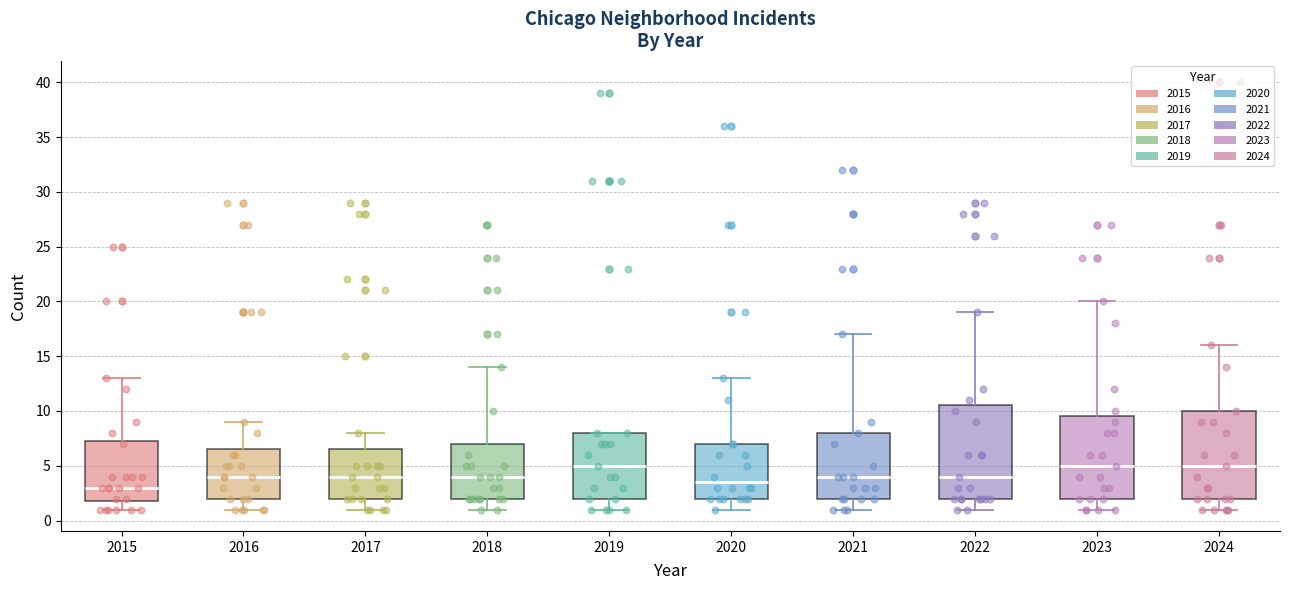

Reading left to right, read every box against the y-axis: the position of its median line, the range the box covers, and the ends of its whiskers. The values are not printed on the chart, so give them approximately, as read against the axis.

2015: median 3.0, box 2.0 to 7.5, whiskers 1.0 to 13.0
2016: median 4.0, box 2.0 to 6.5, whiskers 1.0 to 9.0
2017: median 4.0, box 2.0 to 6.5, whiskers 1.0 to 8.0
2018: median 4.0, box 2.0 to 7.0, whiskers 1.0 to 14.0
2019: median 5.0, box 2.0 to 8.0, whiskers 1.0 to 8.0
2020: median 3.5, box 2.0 to 7.0, whiskers 1.0 to 13.0
2021: median 4.0, box 2.0 to 8.0, whiskers 1.0 to 17.0
2022: median 4.0, box 2.0 to 10.5, whiskers 1.0 to 19.0
2023: median 5.0, box 2.0 to 9.5, whiskers 1.0 to 20.0
2024: median 5.0, box 2.0 to 10.0, whiskers 1.0 to 16.0